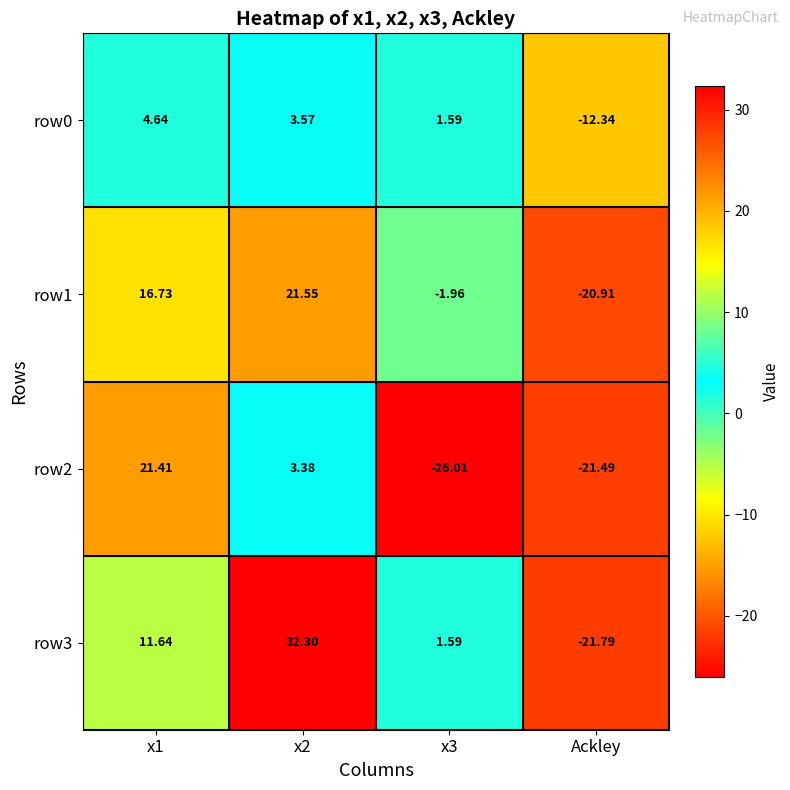

Is the value of row0 at x3 greater than the value of row1 at x2?

No